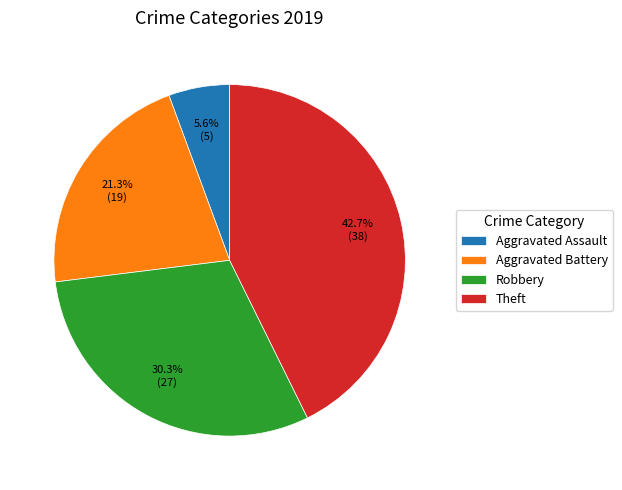

Count the number of slices in the pie.

4